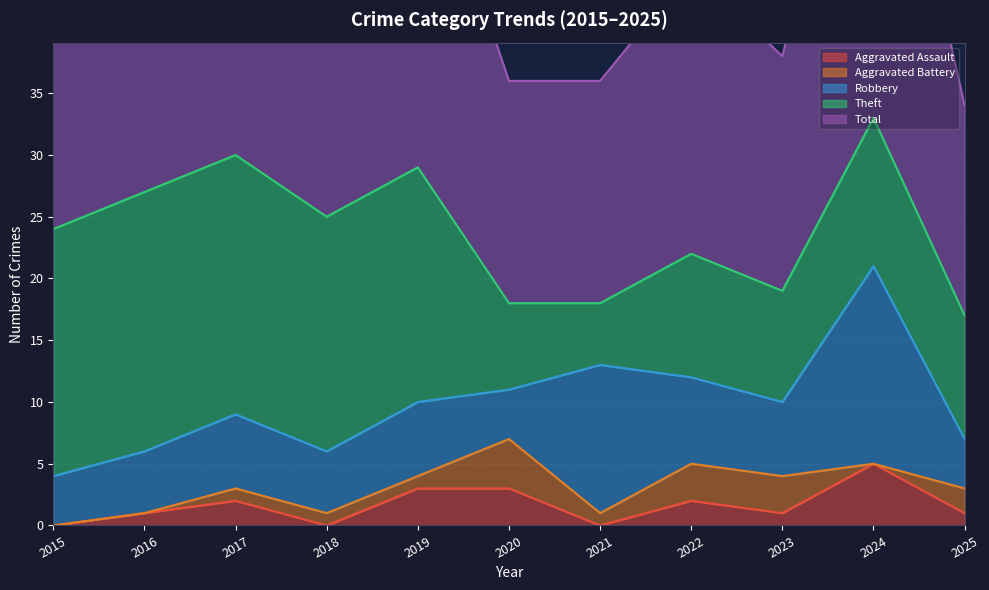

How many lines are shown in the chart?

5